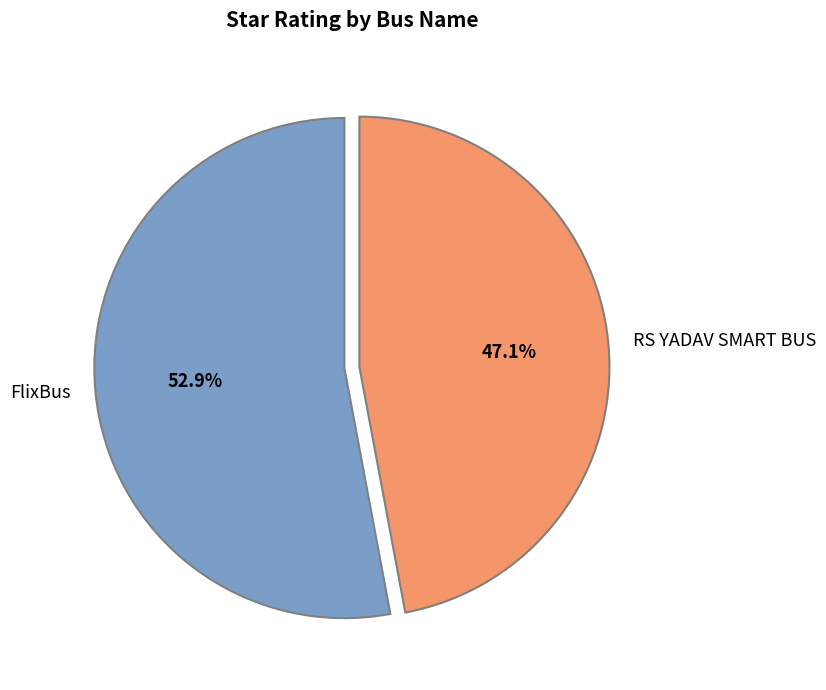

Between FlixBus and RS YADAV SMART BUS, which is larger?

FlixBus